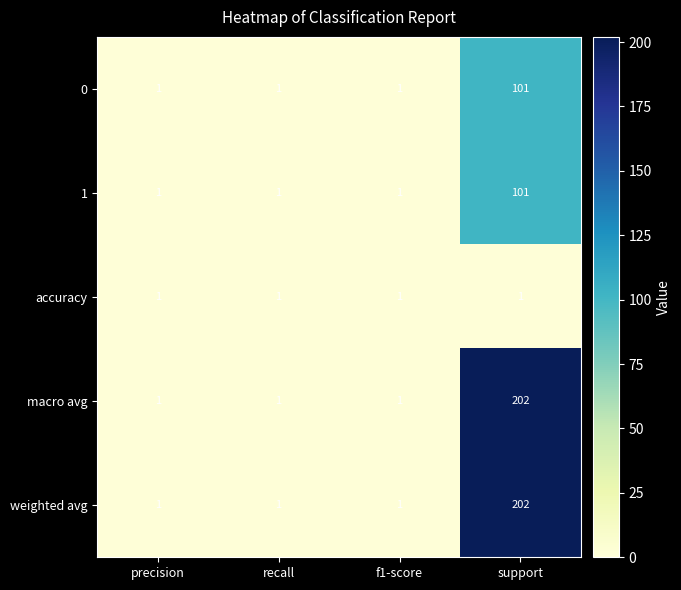

What is the total value across all series at recall?

5